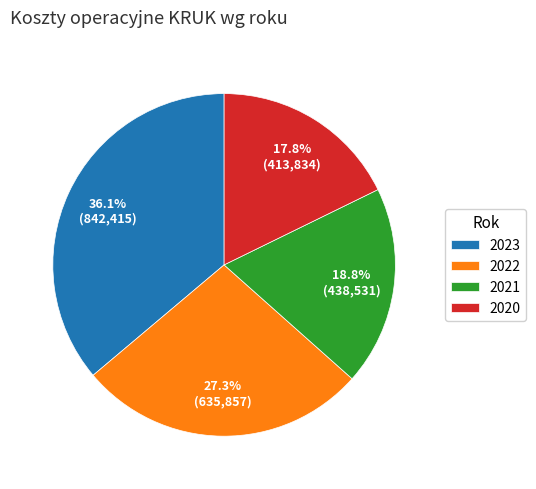

Is 2021 the majority of the pie?

No